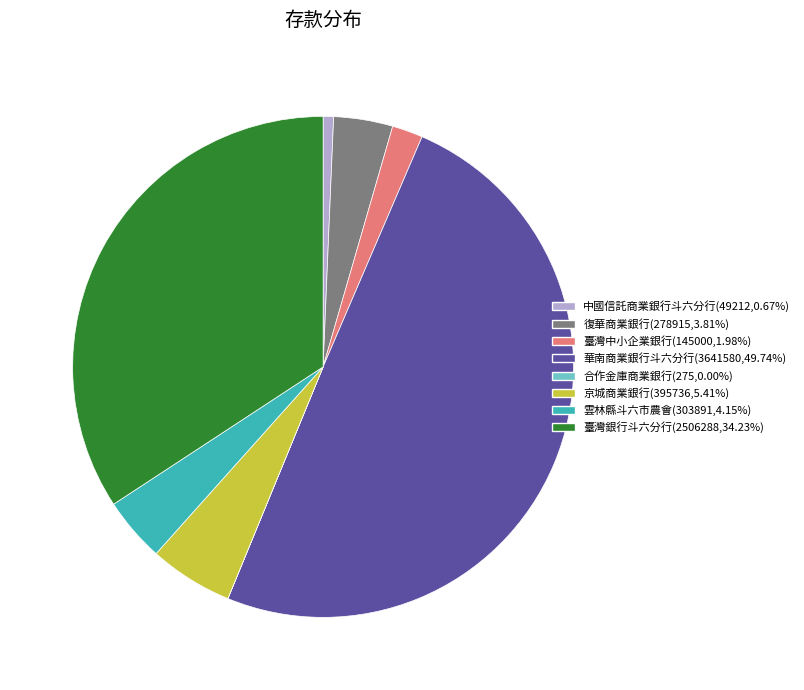

Does 雲林縣斗六市農會 represent more than half of the total?

No